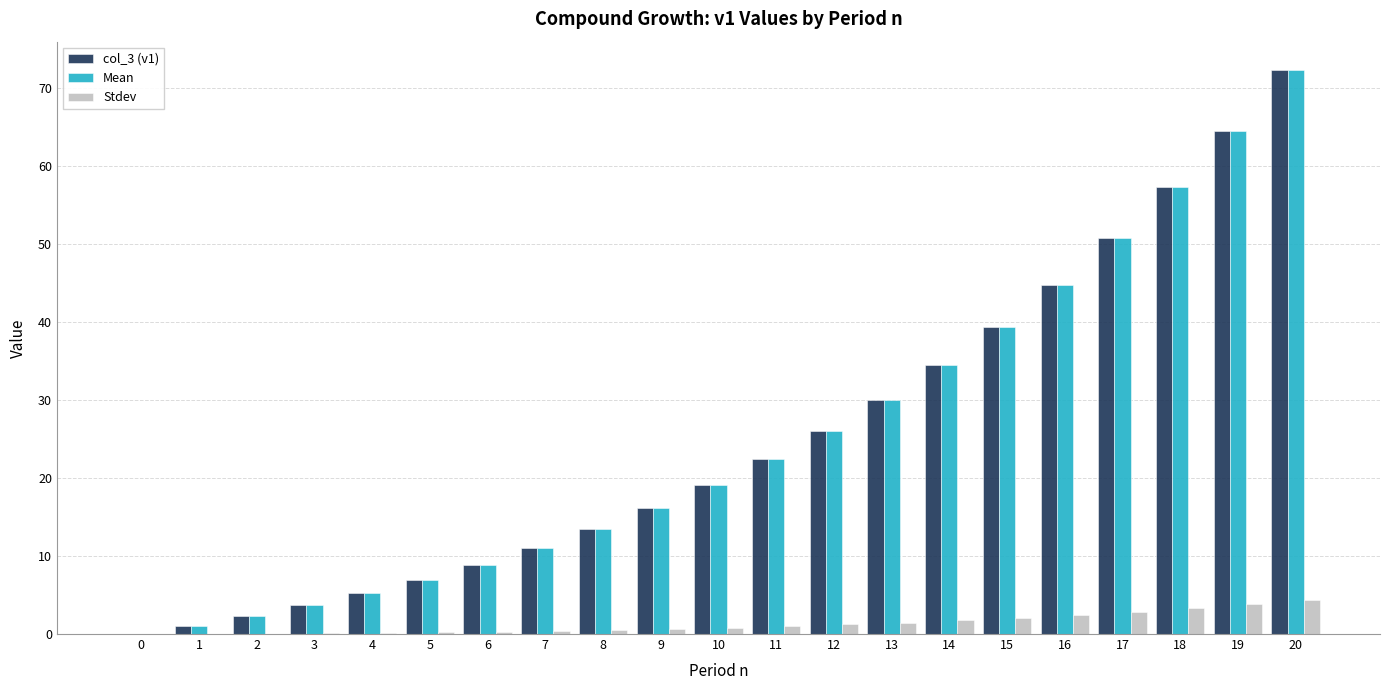

How many groups of bars are there?

21